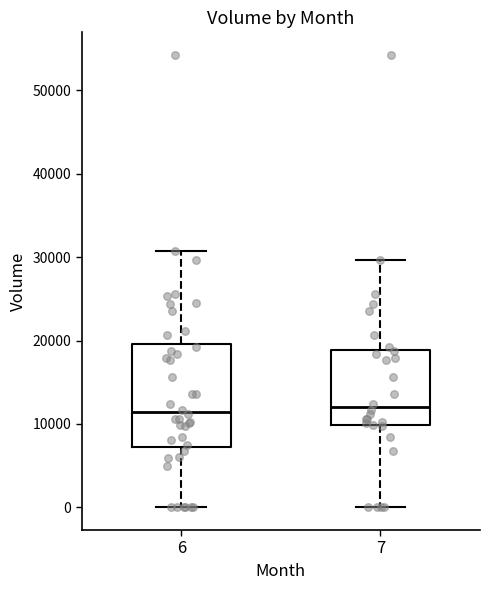

Reading left to right, read every box against the y-axis: the position of its median line, the range the box covers, and the ends of its whiskers. The values are not printed on the chart, so give them approximately, as read against the axis.

6: median 11000, box 7000 to 20000, whiskers 0 to 31000
7: median 12000, box 10000 to 19000, whiskers 0 to 30000